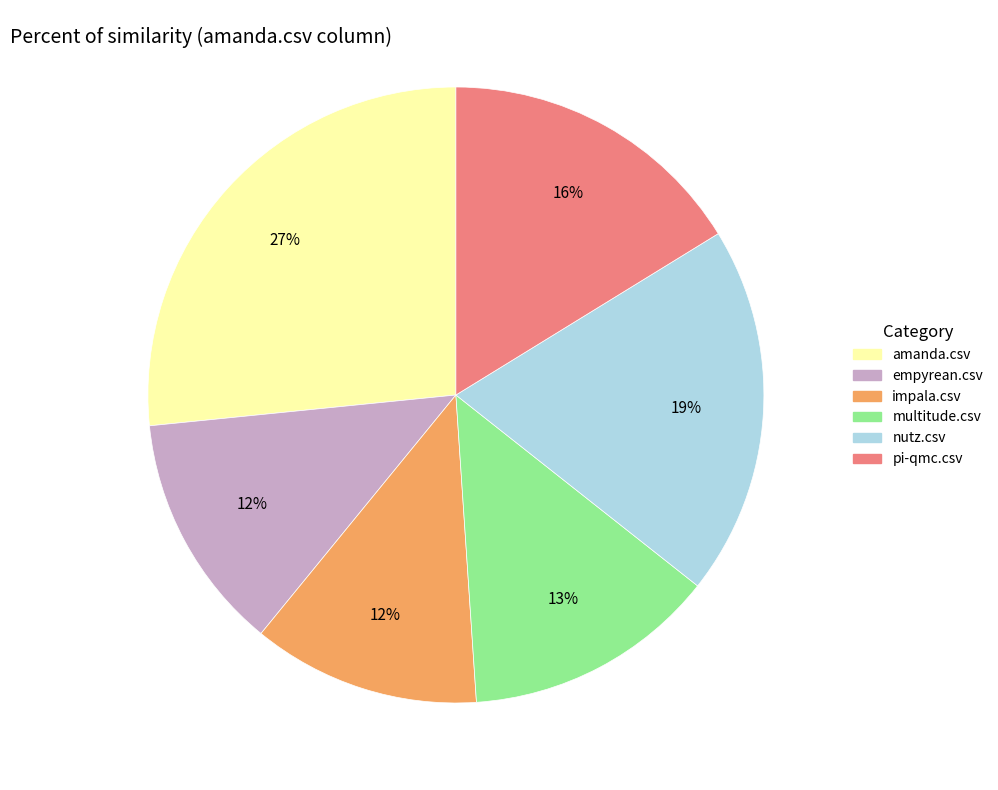

The nutz.csv slice represents 19% of the pie. True or false?

True